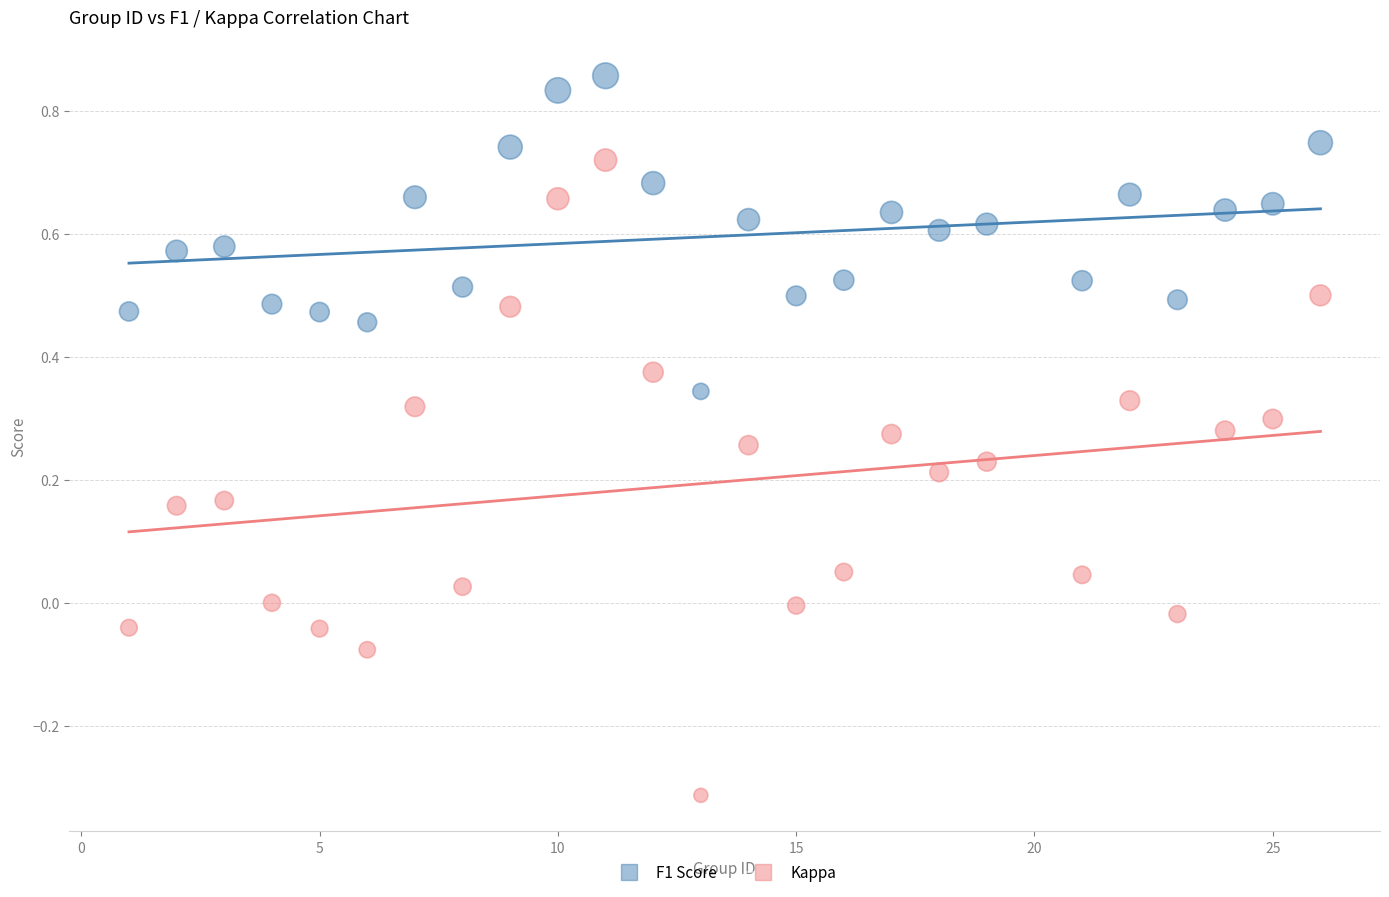

What is the X range (max minus min) for the scatter plot?

25.0